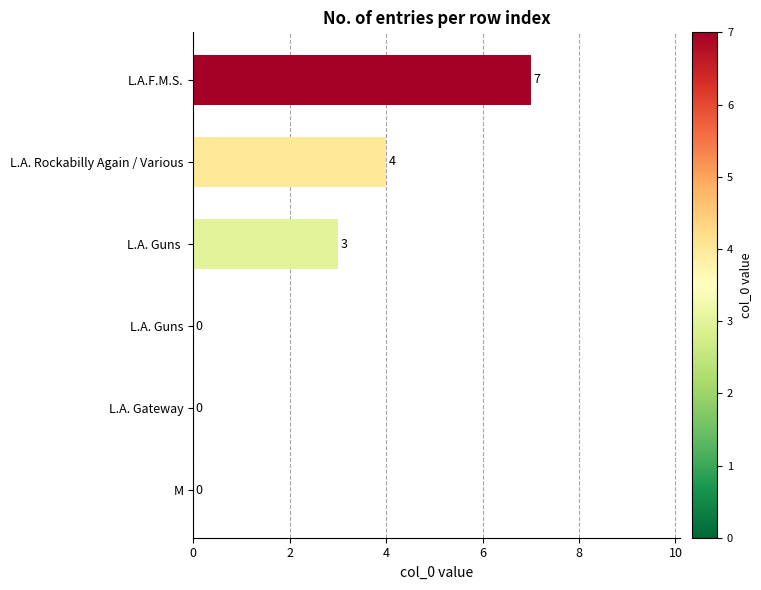

True or false: the data shows 7 at L.A.F.M.S..

True